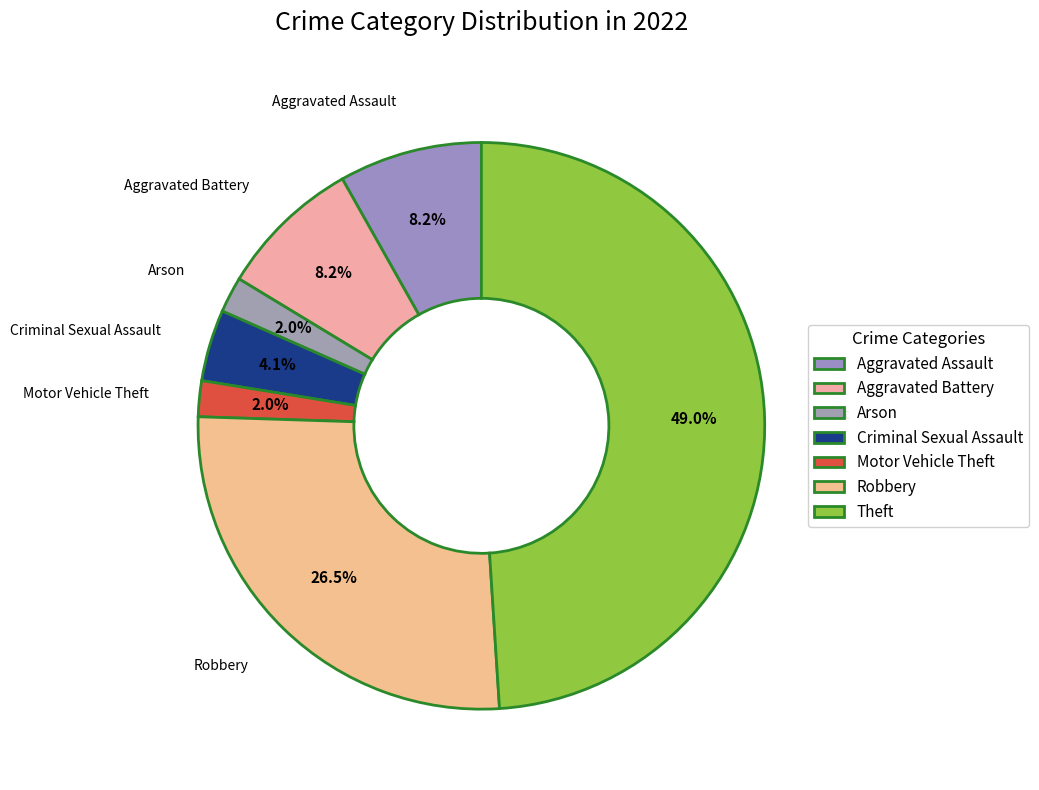

Does Criminal Sexual Assault represent more than half of the total?

No